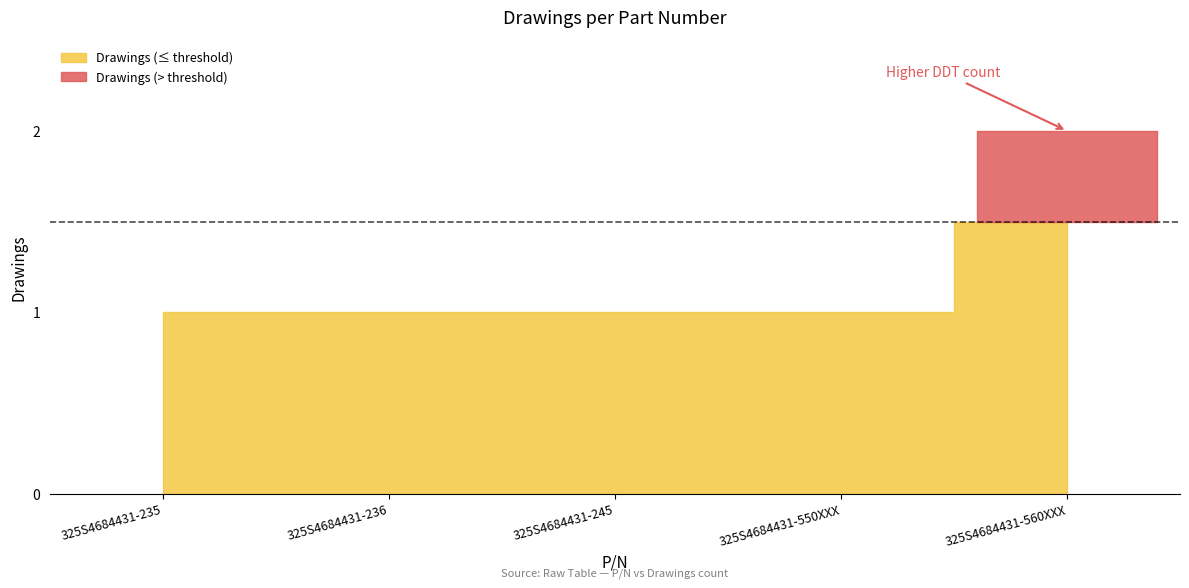

What is the label of the 2nd point from the right?

325S4684431-550XXX